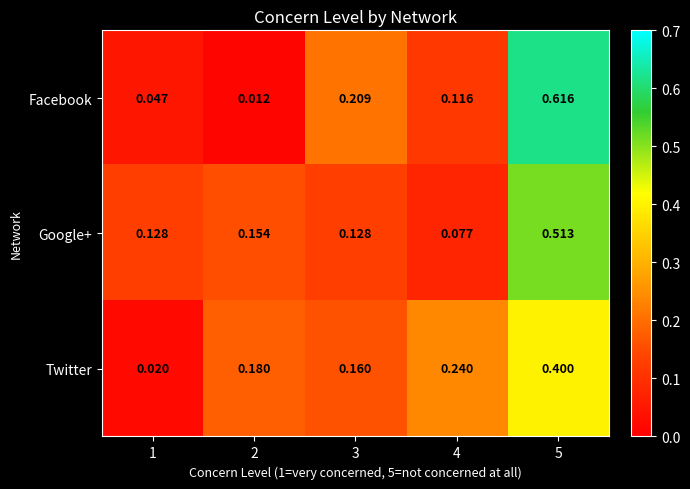

Between 1 and 3, which series saw the biggest shift?

Facebook